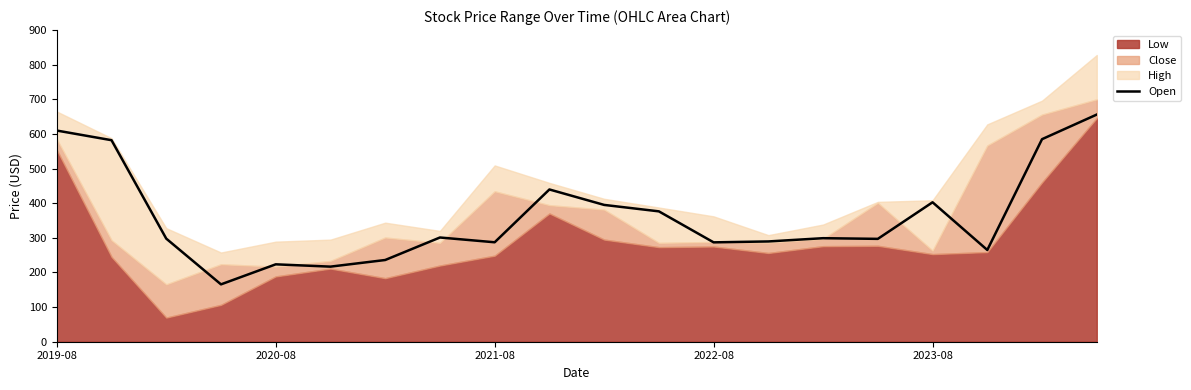

How many points are lower than both their immediate neighbors (excluding endpoints)?

6